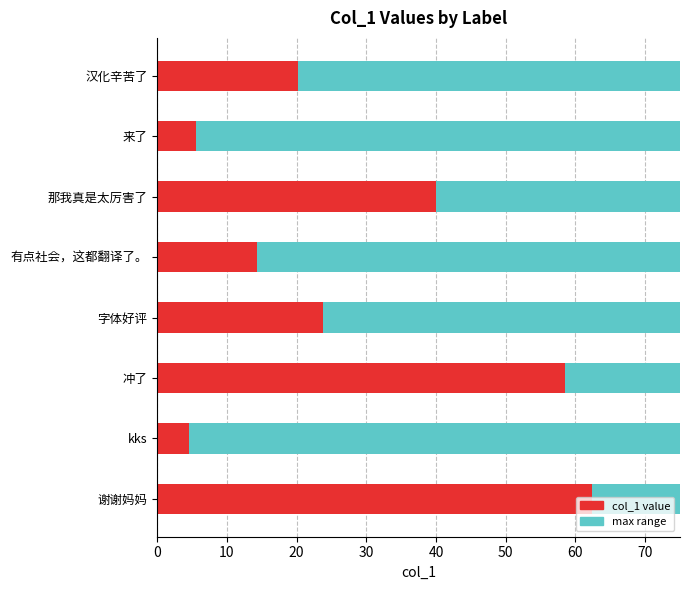

What position from the left is 有点社会，这都翻译了。?

4